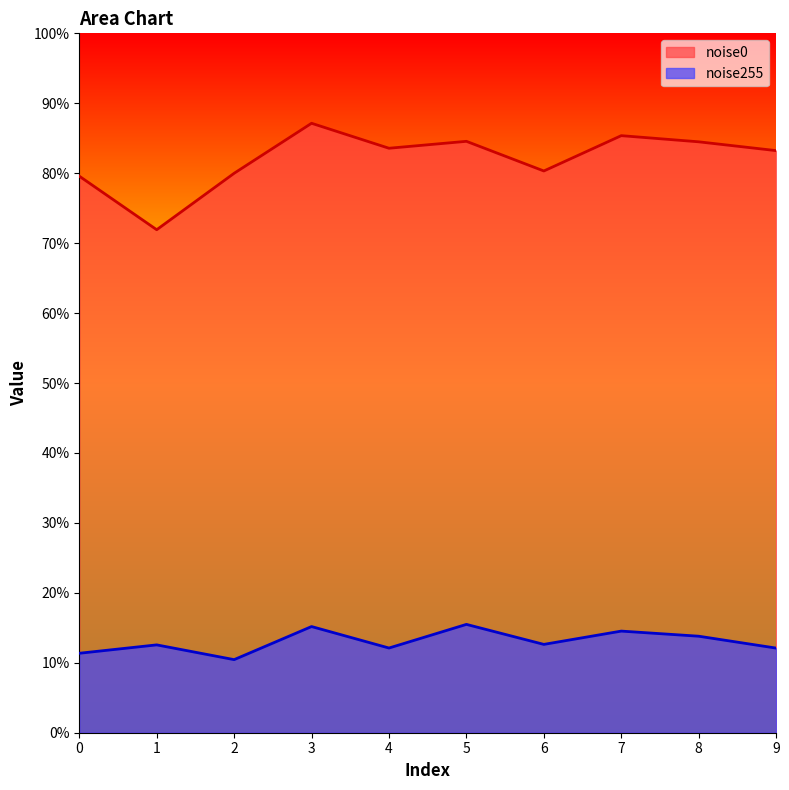

Where does the noise0 series first go above 83?

3